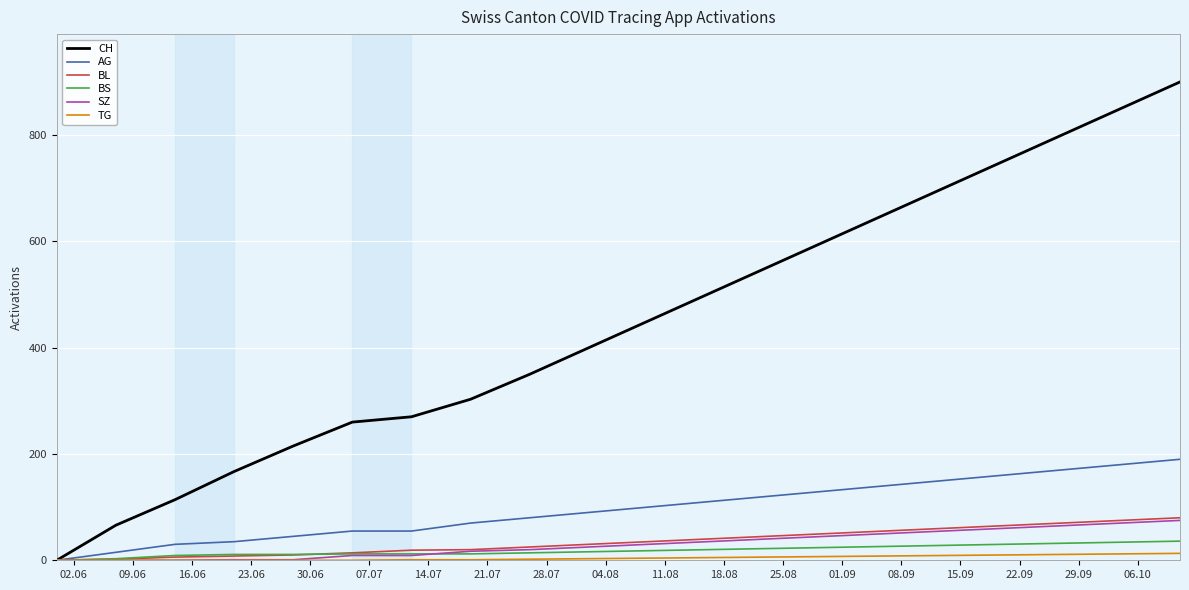

Which series has the largest range (max minus min)?

CH